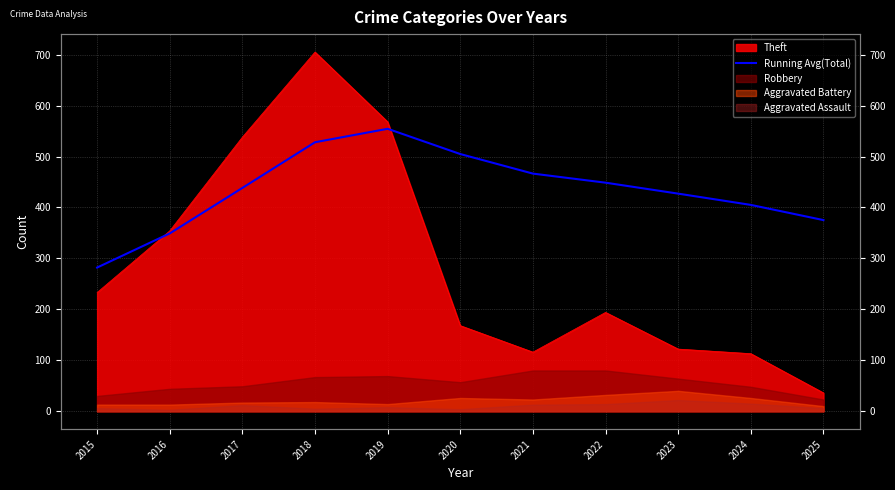

Does the chart display data point markers on the line(s)?

No